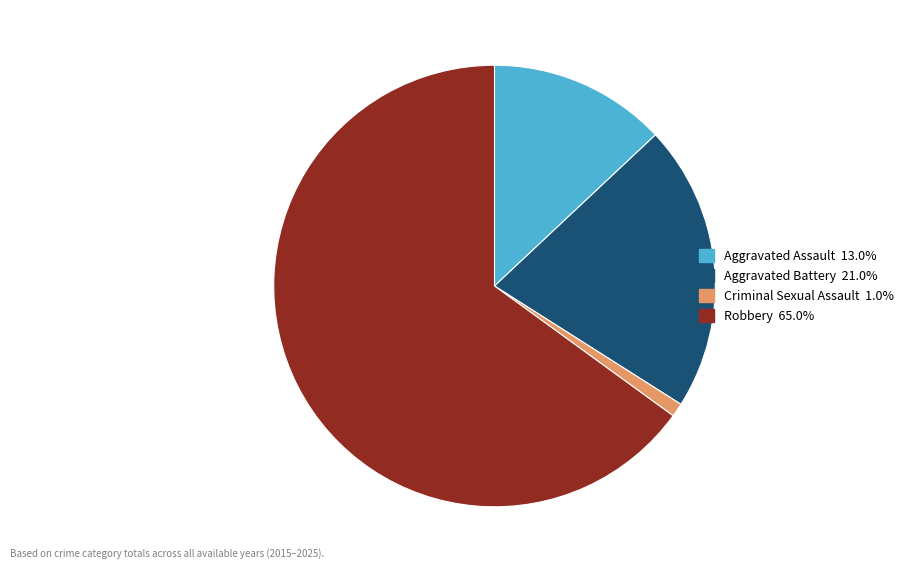

How many segments does this pie chart have?

4